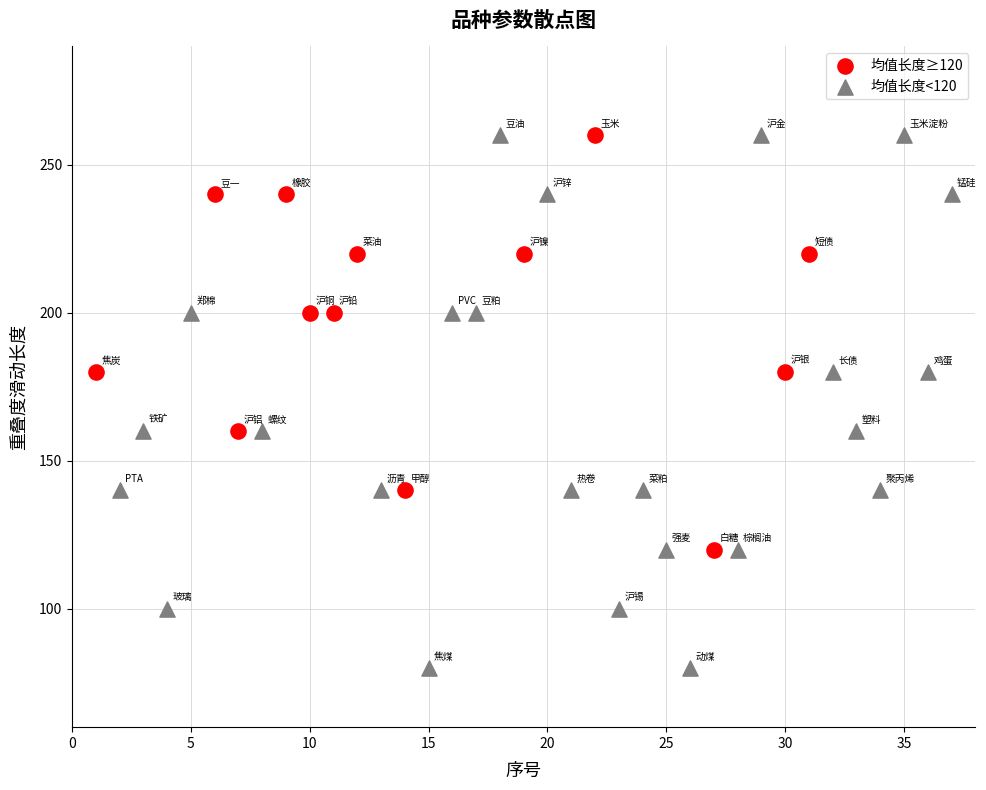

Which series reaches the minimum Y coordinate?

均值长度<120